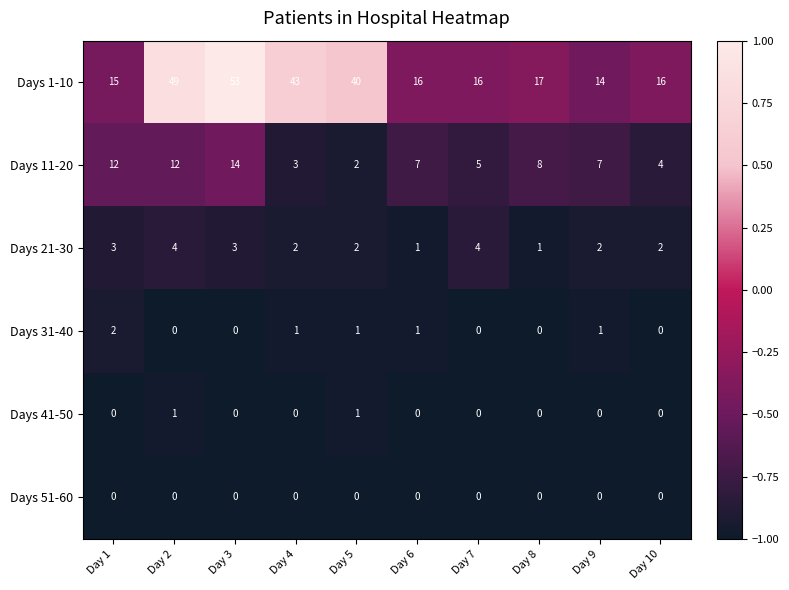

Read the Days 11-20 value at Day 1, to the nearest 5.

10